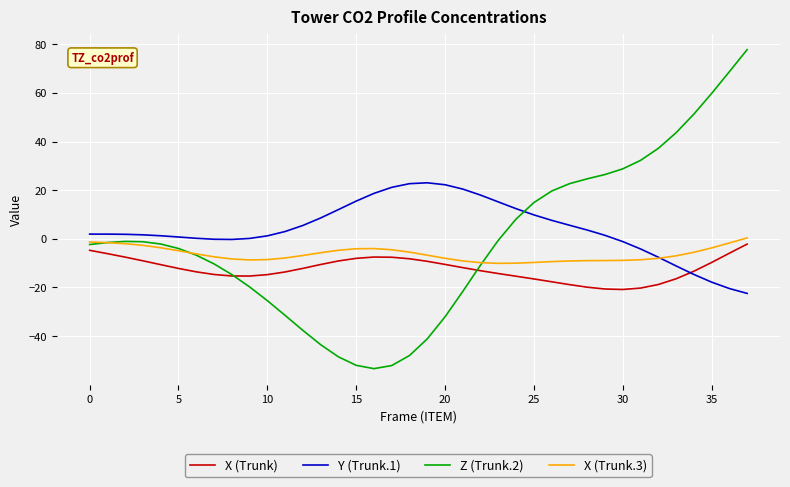

What is the smallest value displayed?

-53.4